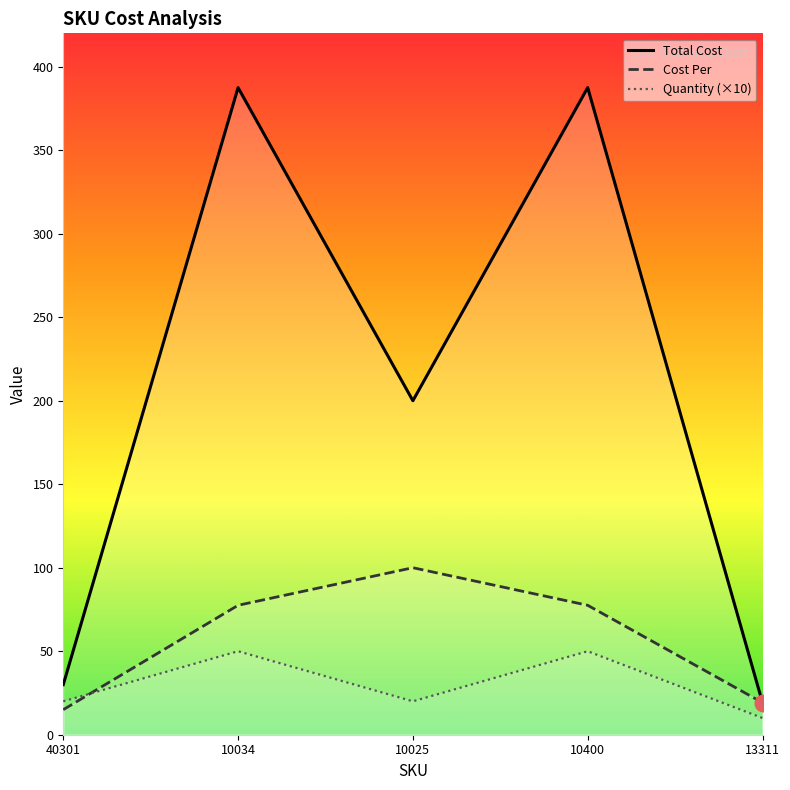

Reading right to left, list all the values displayed in this chart.

Total Cost: 19.2	387.5	200.0	387.5	30.0
Cost Per: 19.2	77.5	100.0	77.5	15.0
Quantity (×10): 10.0	50.0	20.0	50.0	20.0